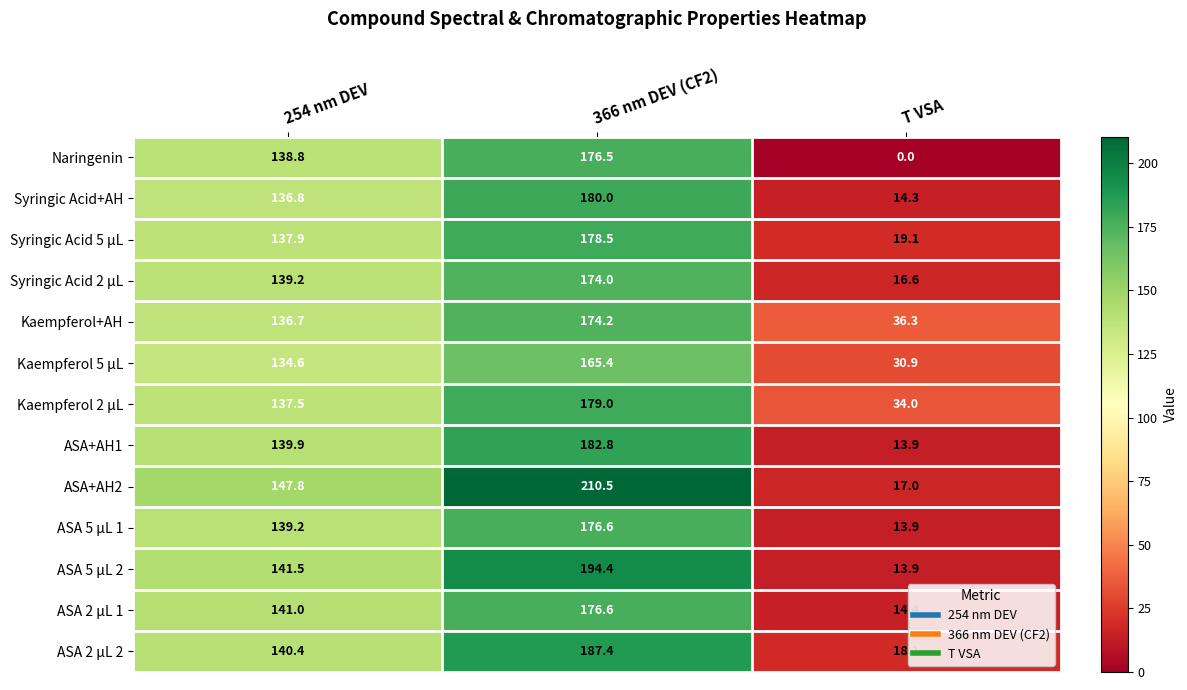

Rank the categories by ASA 2 µL 2 value from lowest to highest.

T VSA, 254 nm DEV, 366 nm DEV (CF2)